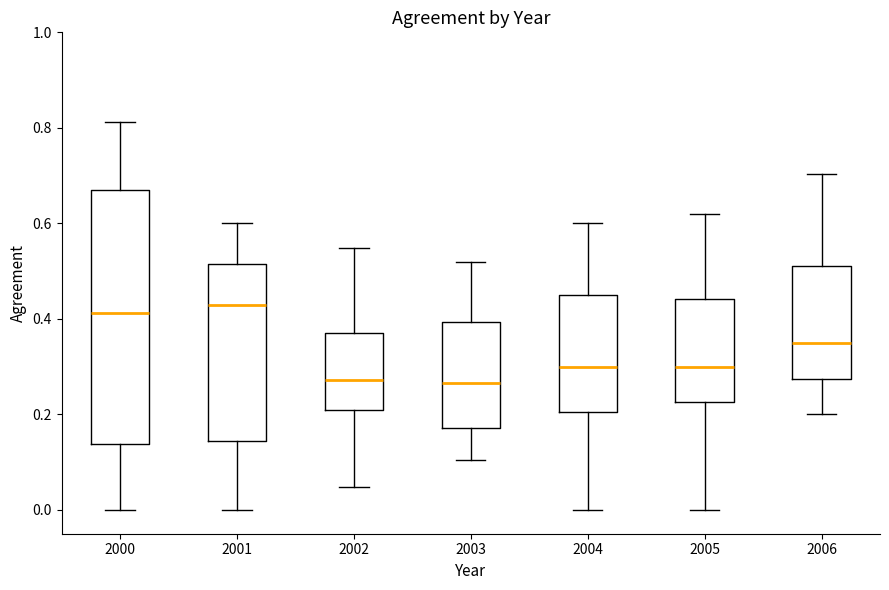

Where does the lower whisker of the box at x = 2002 end on the y-axis? The values are not printed on the chart, so give them approximately, as read against the axis.

0.04